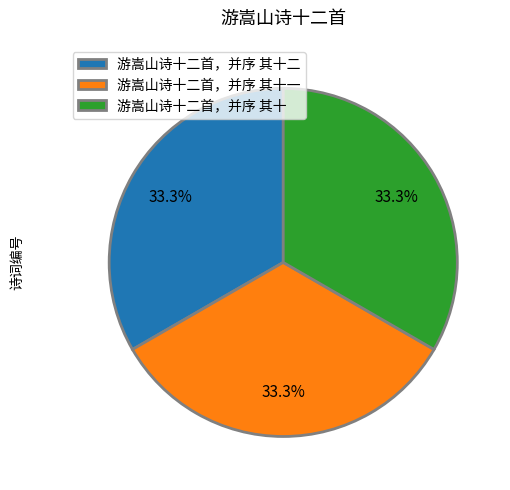

Does 游嵩山诗十二首，并序 其十 represent more than half of the total?

No